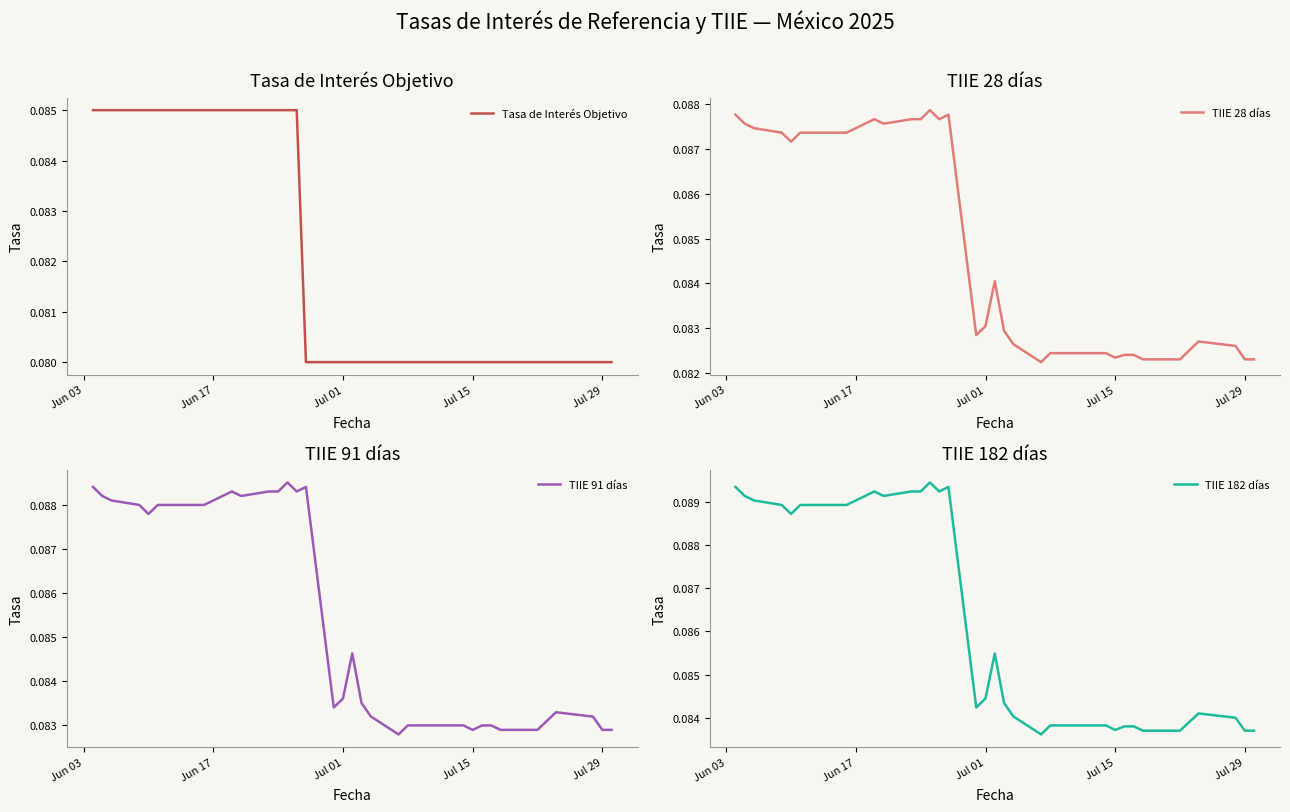

True or false: TIIE 28 días and Tasa de Interés Objetivo intersect in this chart.

False